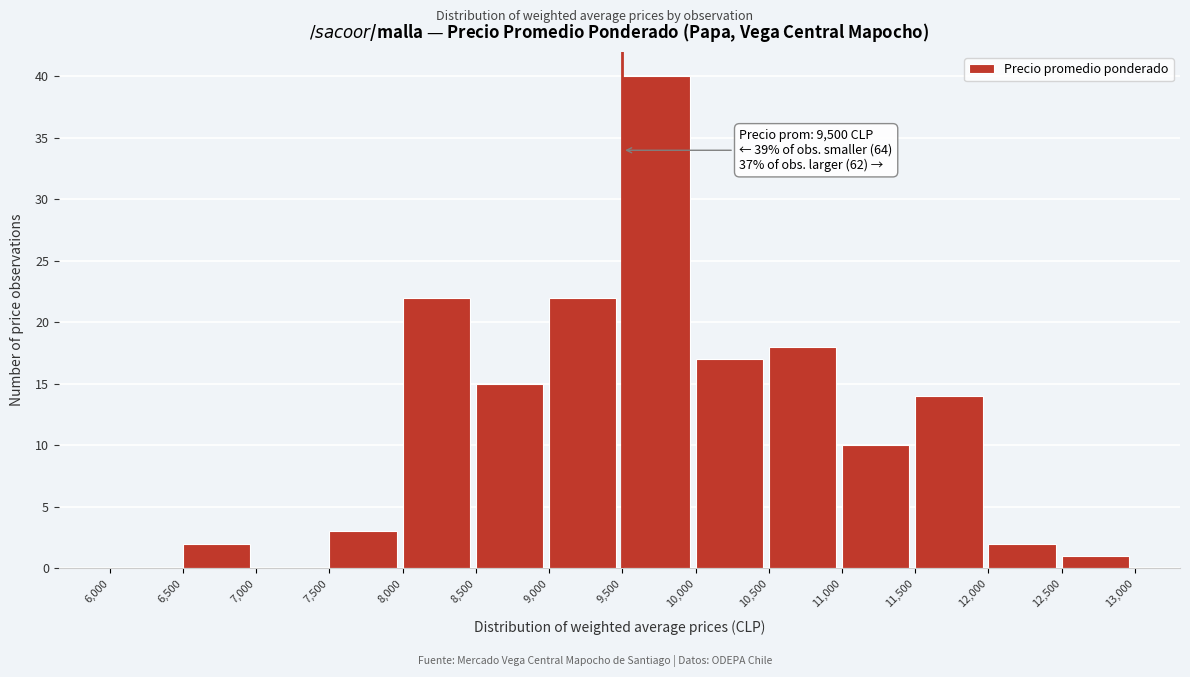

Which range on the x-axis has the tallest bar?

9,500 to 10,000